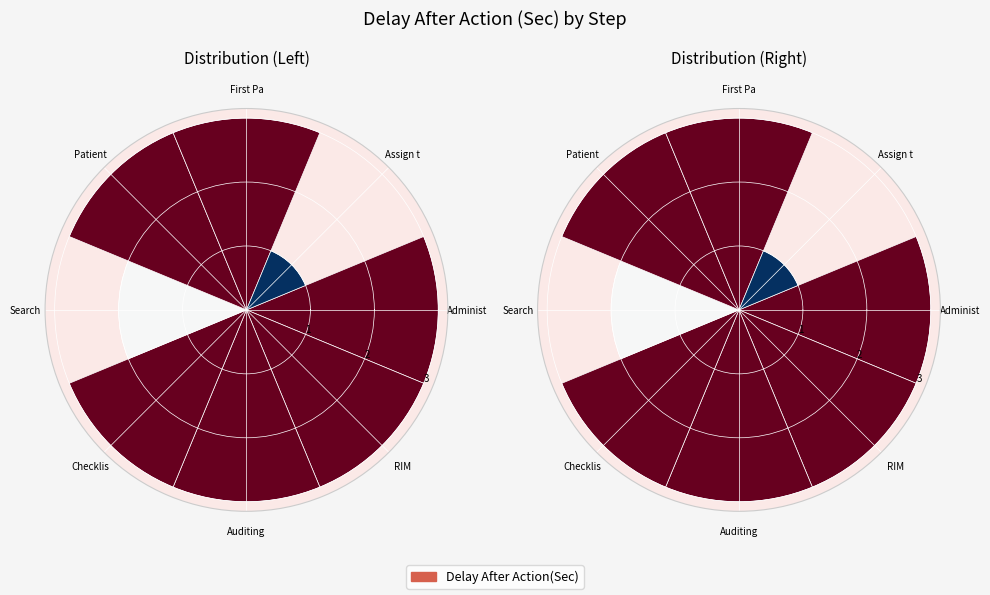

What is the largest slice in the pie chart?

Administ